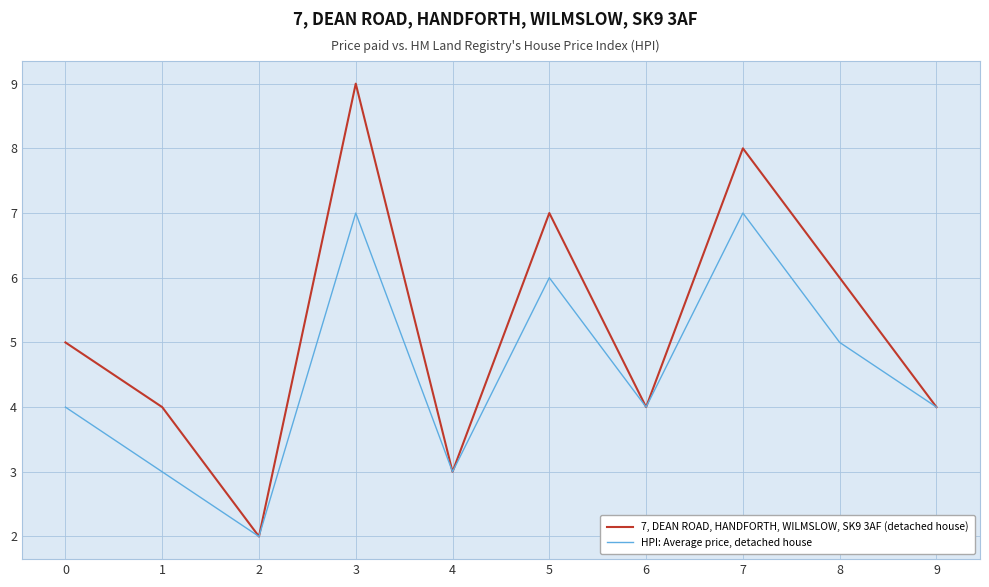

Rank the series by their average value, from highest to lowest.

7, DEAN ROAD, HANDFORTH, WILMSLOW, SK9 3AF (detached house), HPI: Average price, detached house